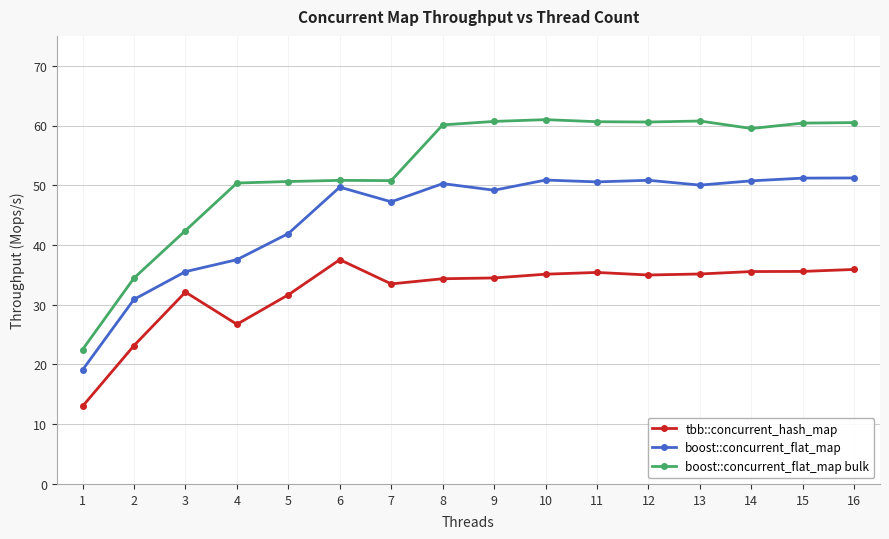

True or false: boost::concurrent_flat_map bulk and boost::concurrent_flat_map intersect in this chart.

False